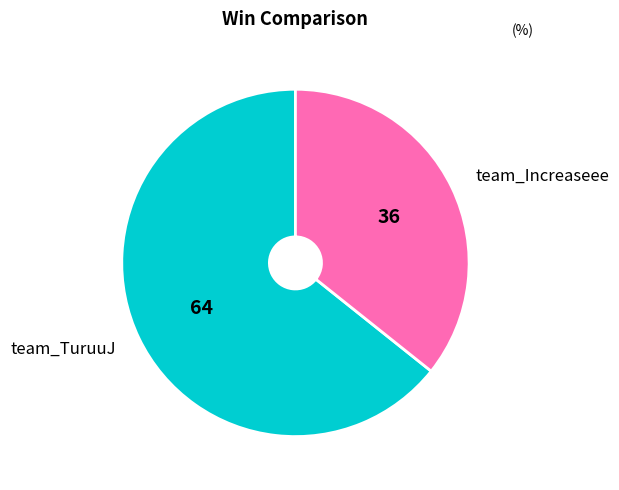

True or false: team_Increaseee accounts for 41% of the total.

False